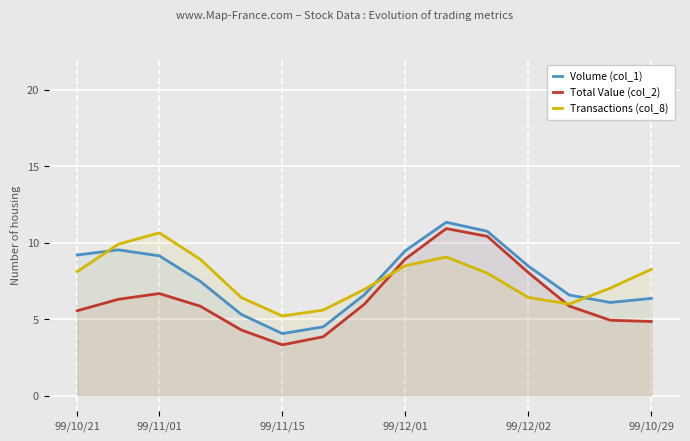

What is the label of the 9th point from the right?

6